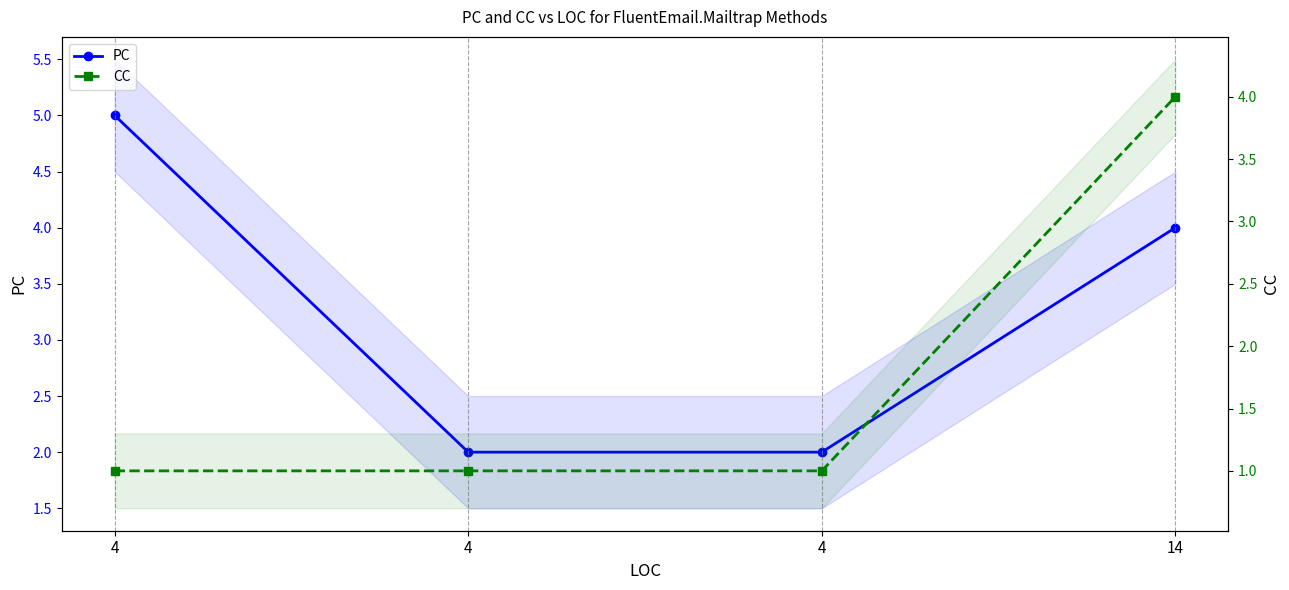

True or false: CC has more than 2 interior local peaks.

False